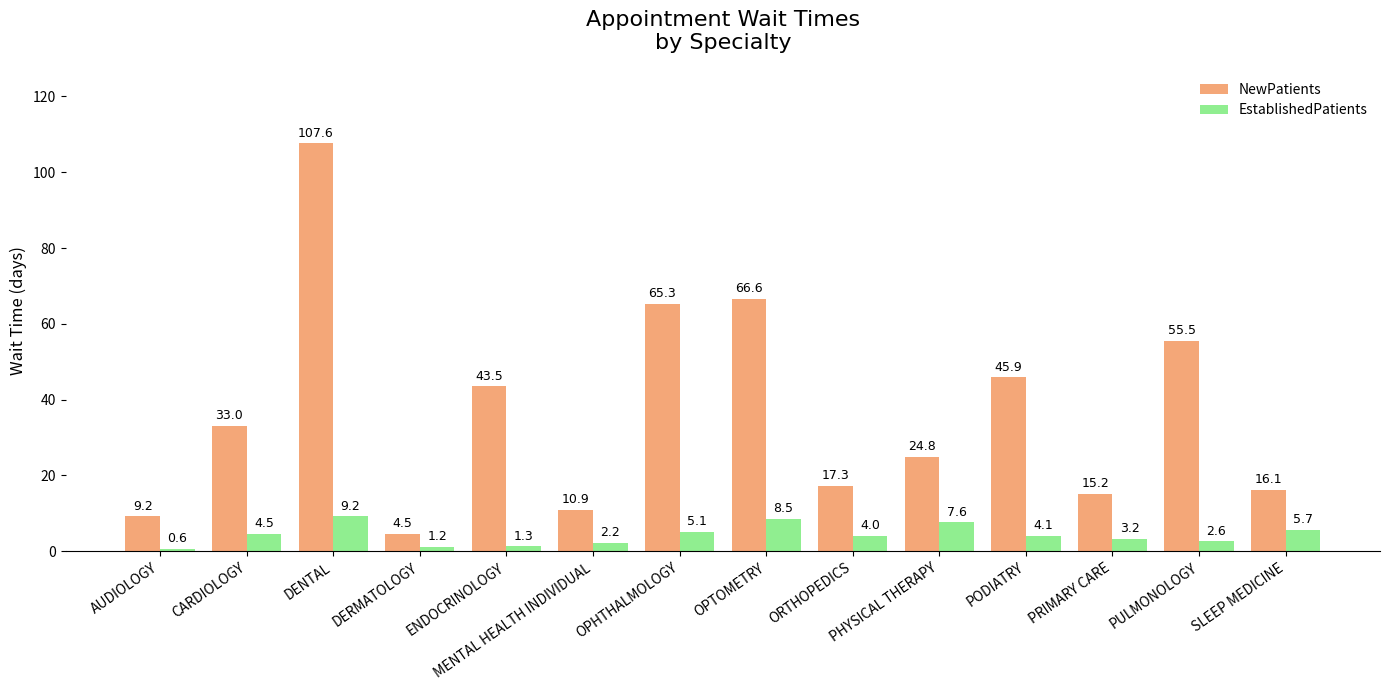

What is the sum of all EstablishedPatients values?

59.8